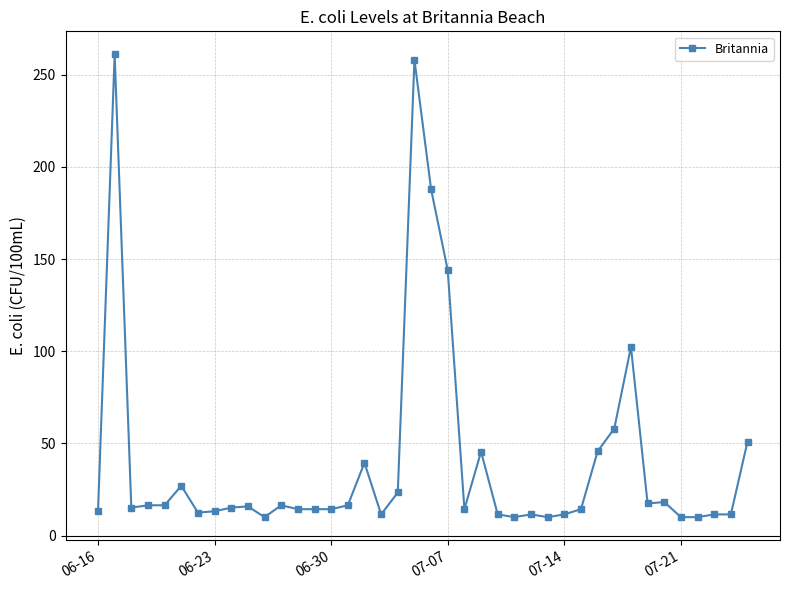

What is the value of the 14th point from the left?

14.3